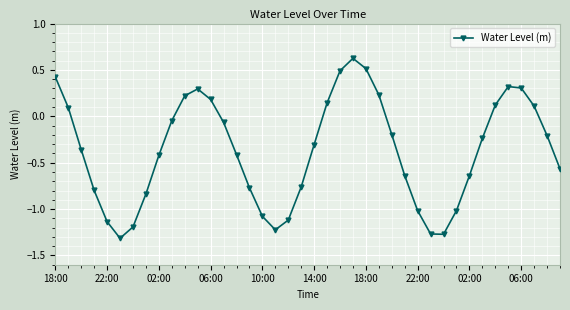

What is the sum of all values?

-14.8